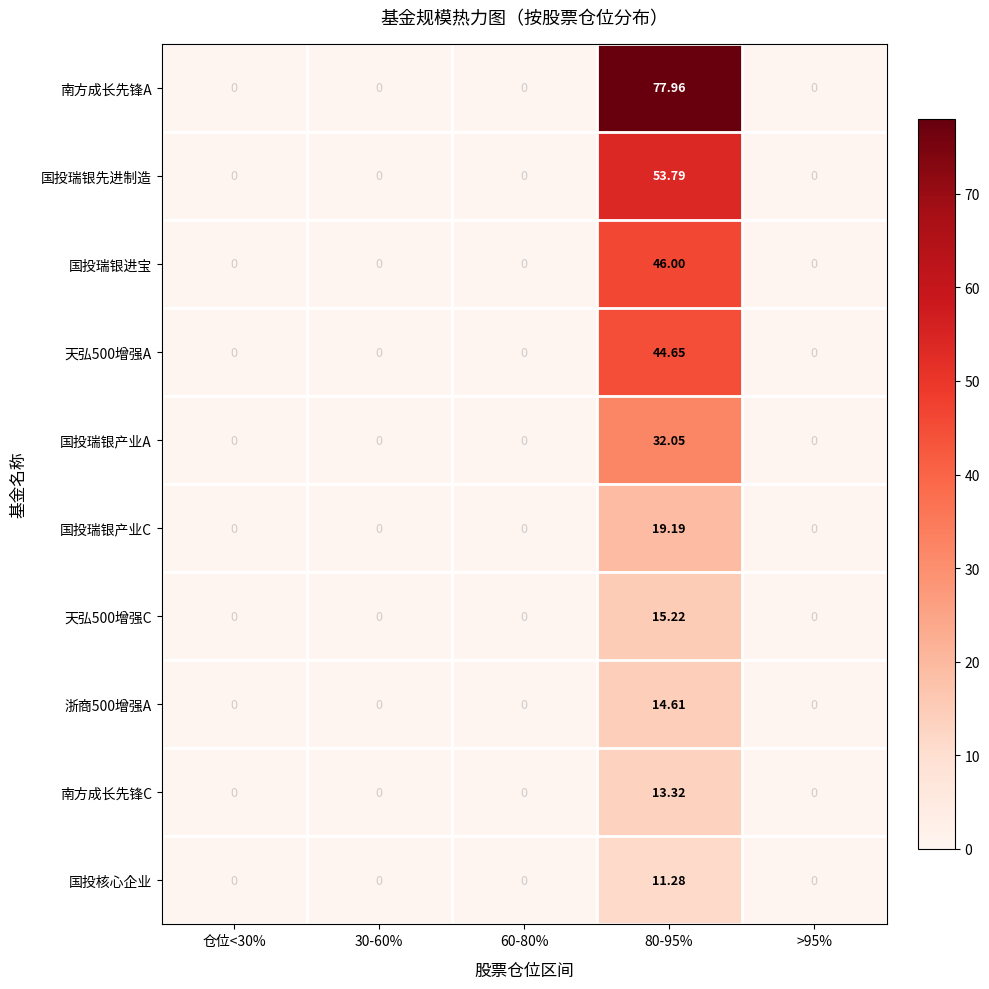

Which series has the widest spread of values?

南方成长先锋A